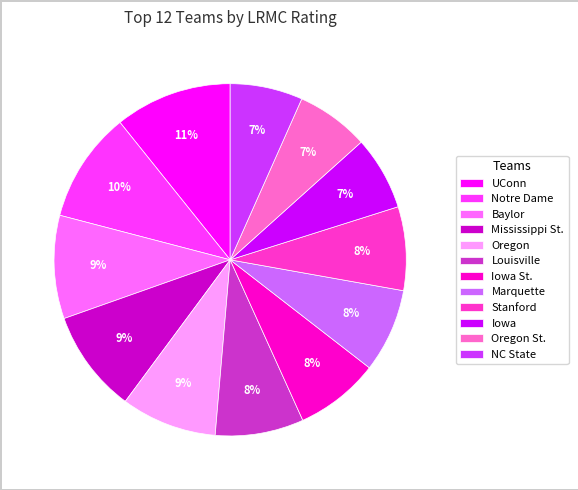

Do Iowa St. and Oregon St. together represent more than half of the pie?

No